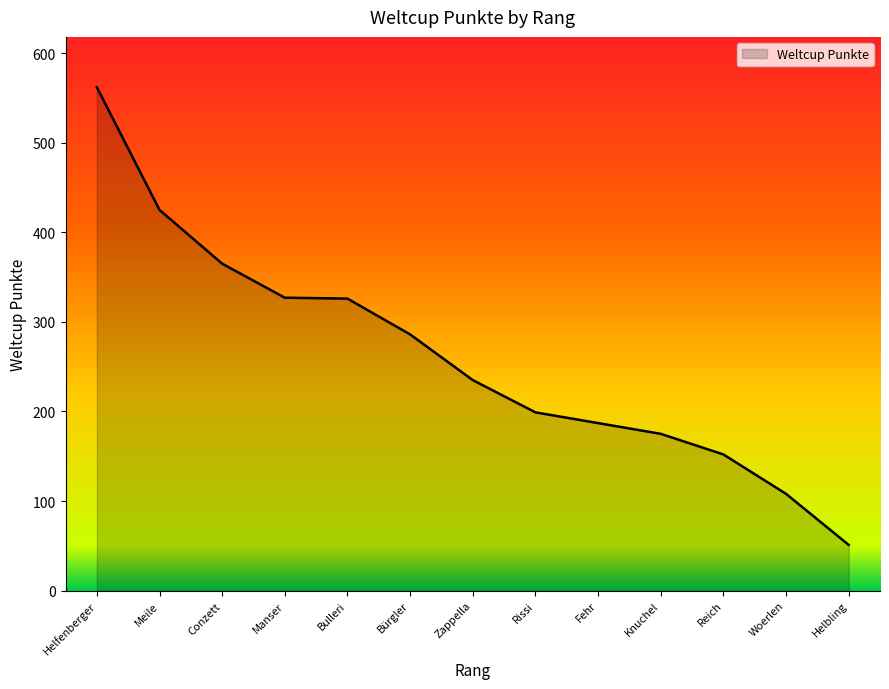

What position from the right is Reich?

3